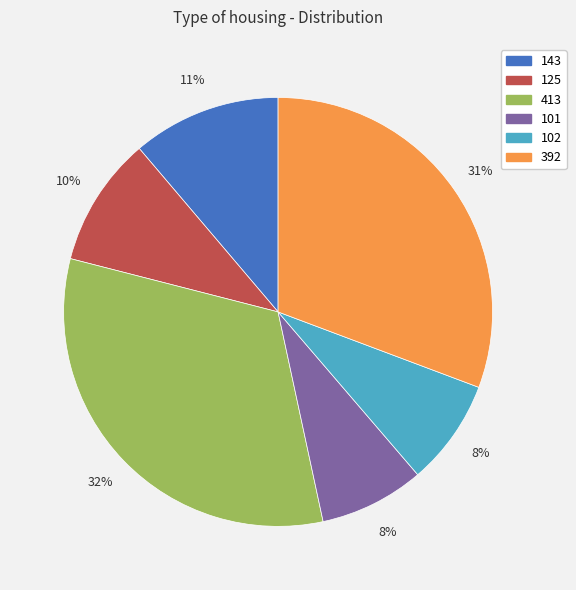

What is the ratio of the value at 413 to the value at 143?

2.9